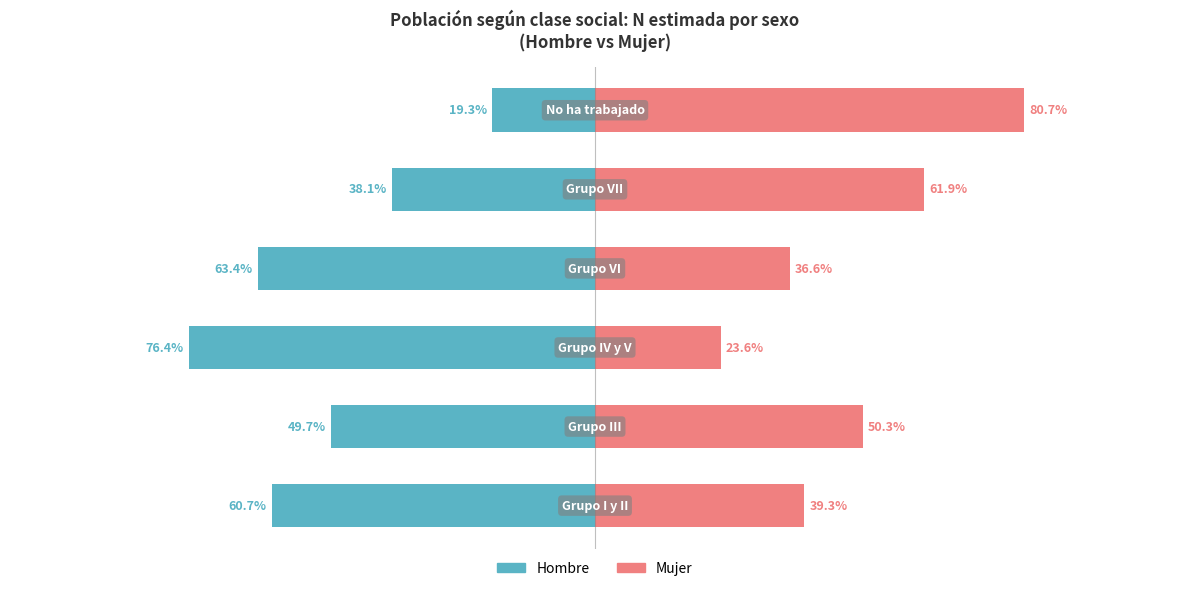

How many data points in Hombre are above -49?

2